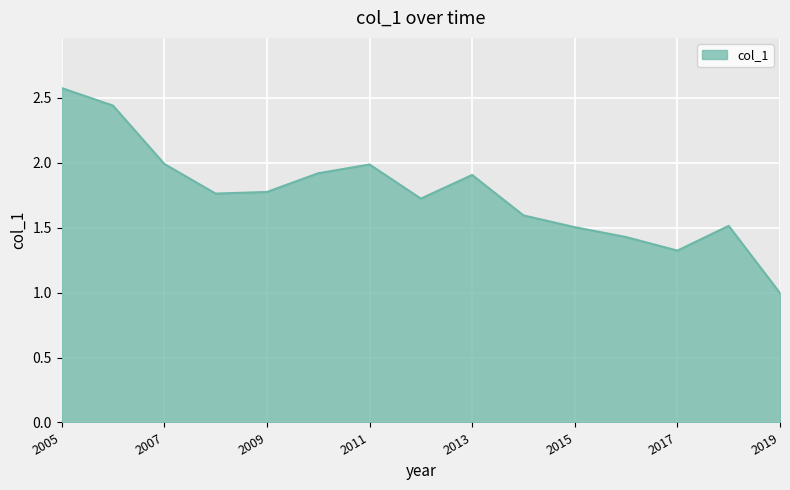

What is the maximum value shown in the chart?

2.6